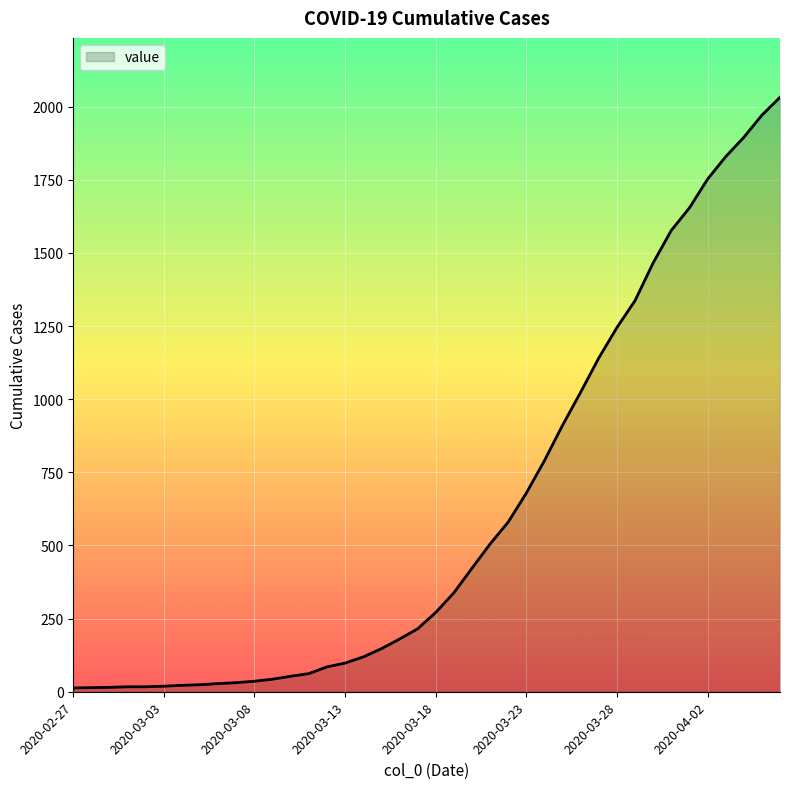

How many lines are shown in the chart?

1